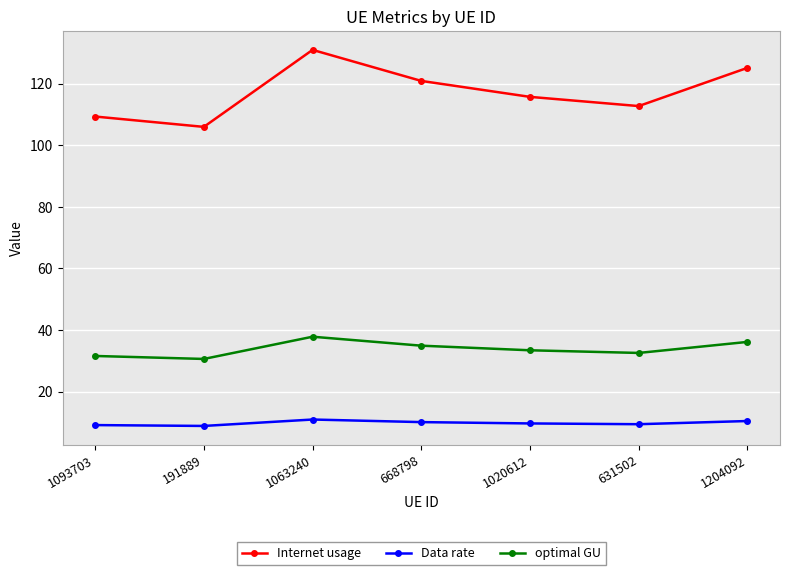

The value of Internet usage at 631502 is 112.7. True or false?

True